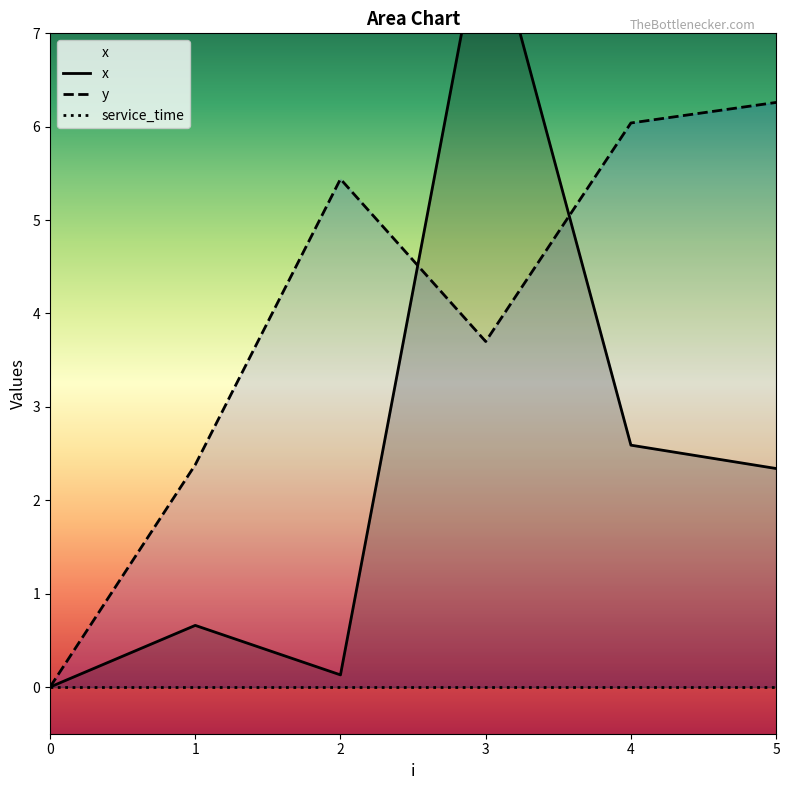

Which series ends up on top after the final intersection of y and x?

y